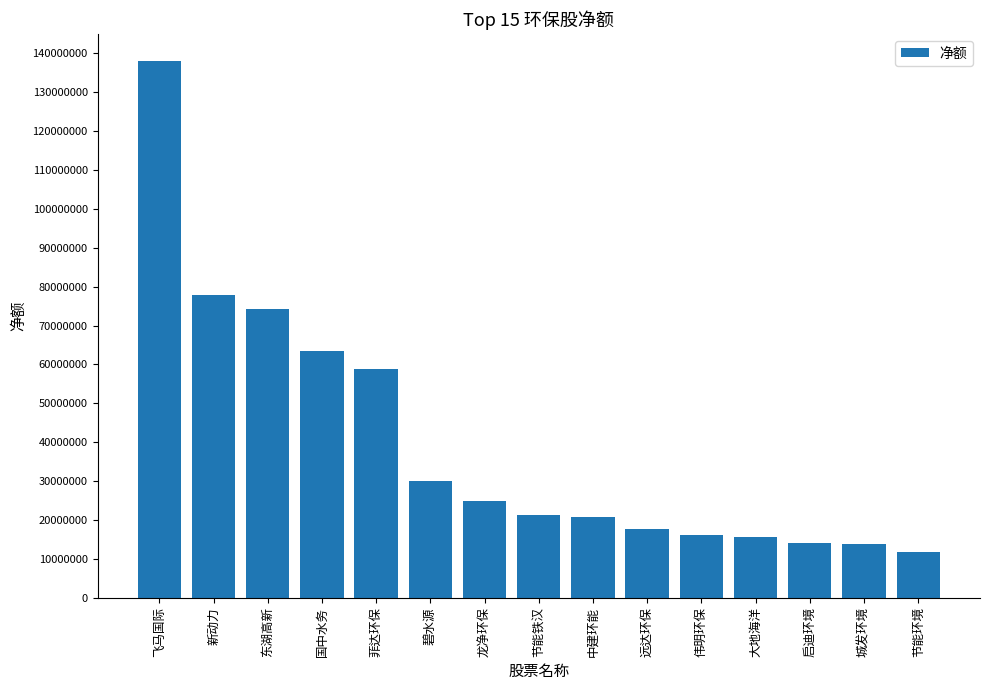

True or false: the data shows 77955835 at 新动力.

True